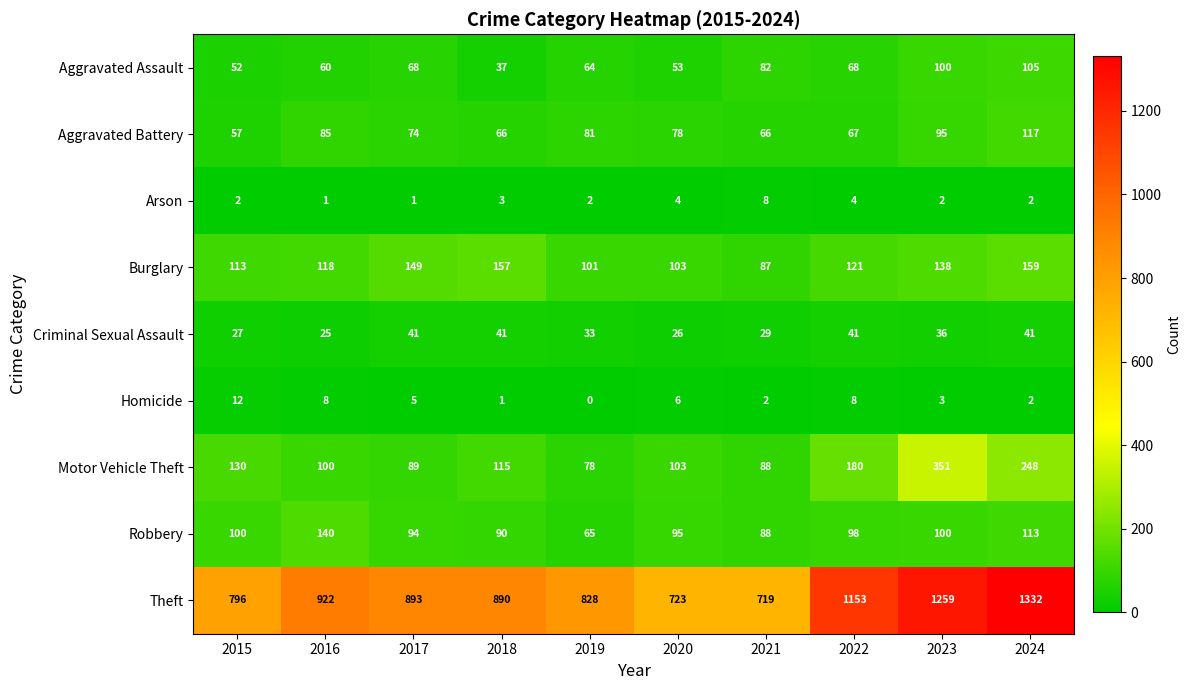

What is the sum of the Homicide values at 2023 and 2024?

5